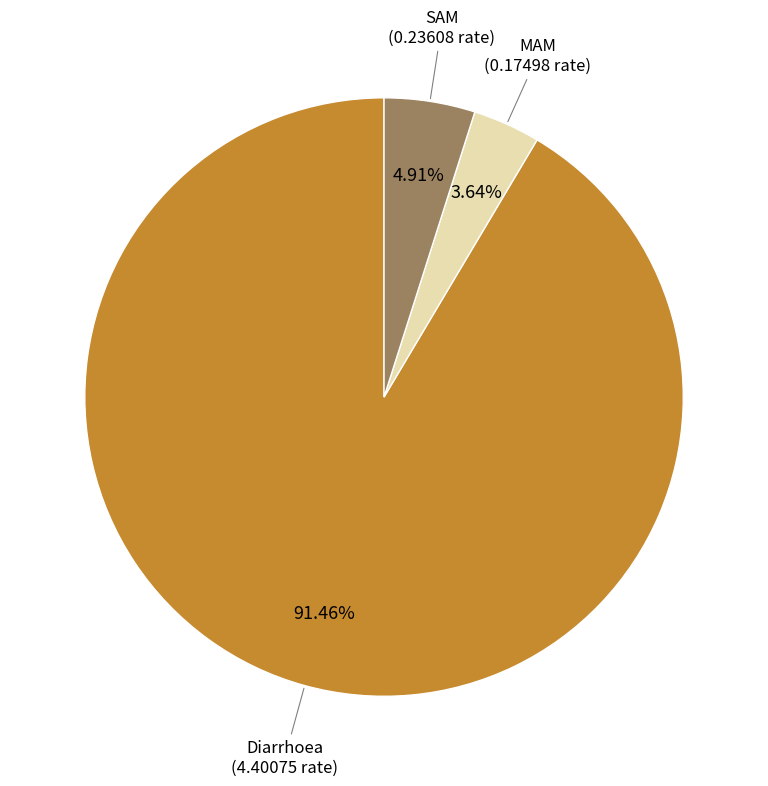

Is there a majority slice in this chart?

Yes